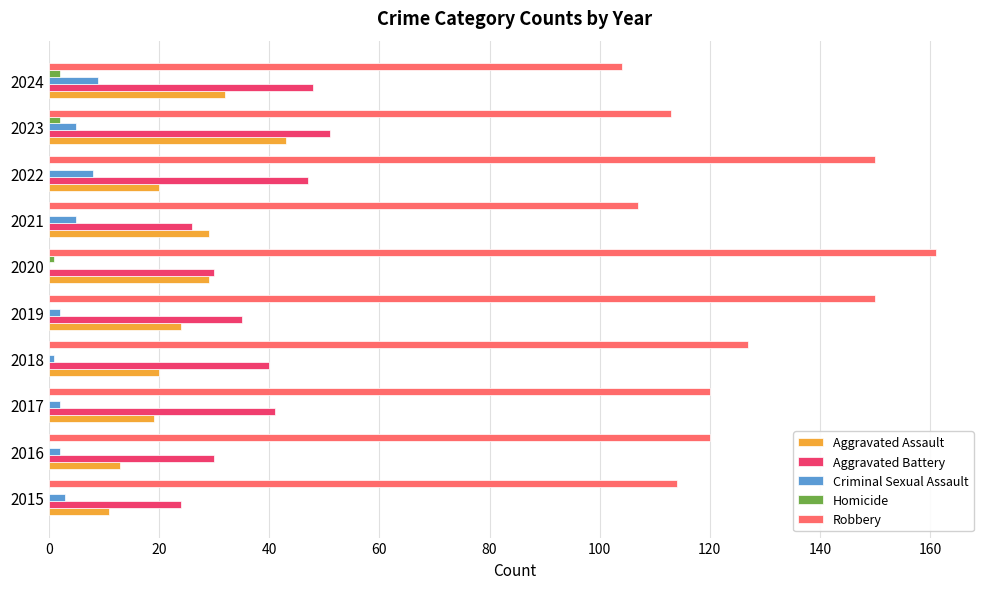

Which series has the largest total across all categories?

Robbery